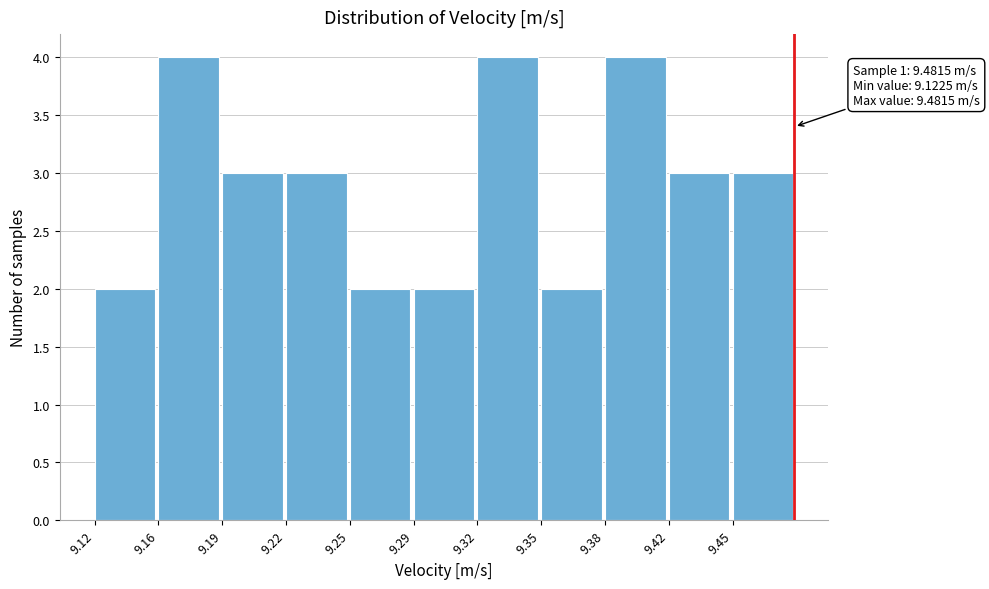

Reading right to left, what are all the values shown in this chart?

9.45=3	9.42=3	9.38=4	9.35=2	9.32=4	9.29=2	9.25=2	9.22=3	9.19=3	9.16=4	9.12=2